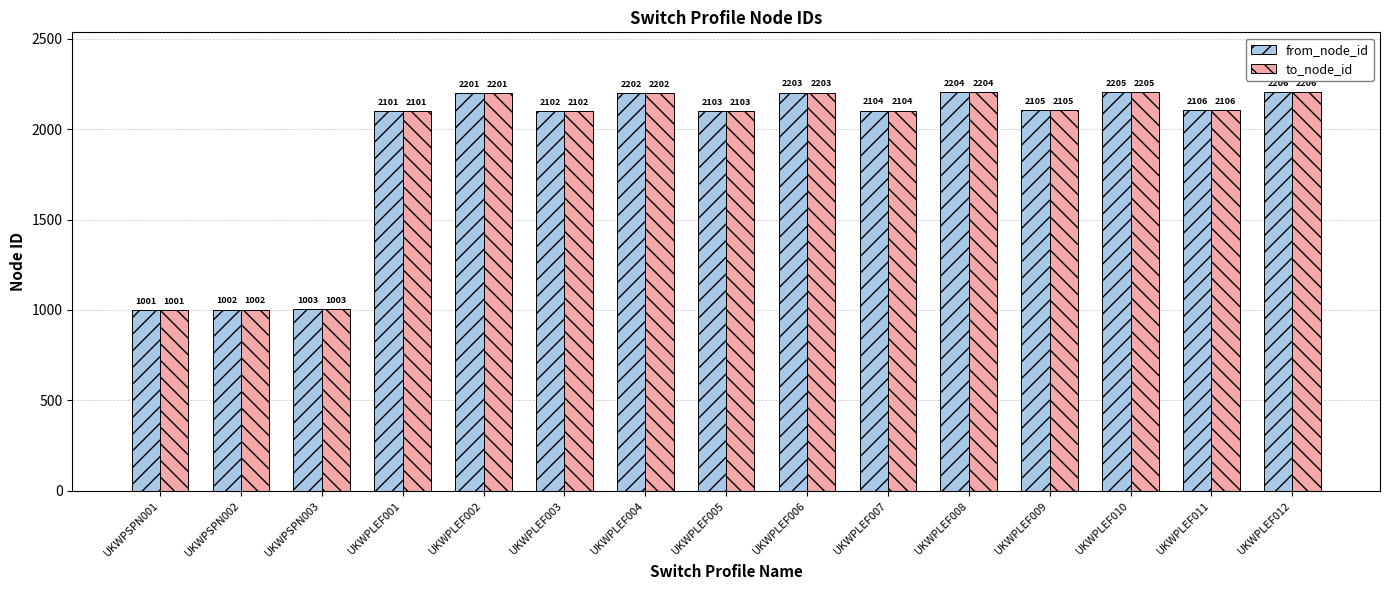

What is the difference between the from_node_id values at UKWPLEF008 and UKWPSPN003?

1201